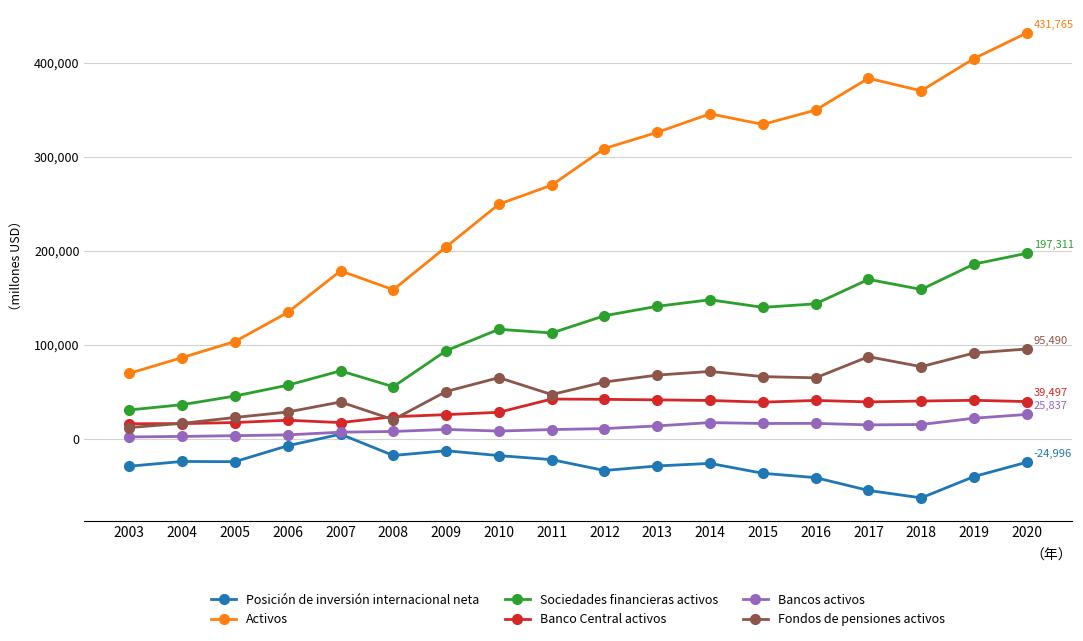

Is it true that Posición de inversión internacional neta equals -55023 at 2017?

True